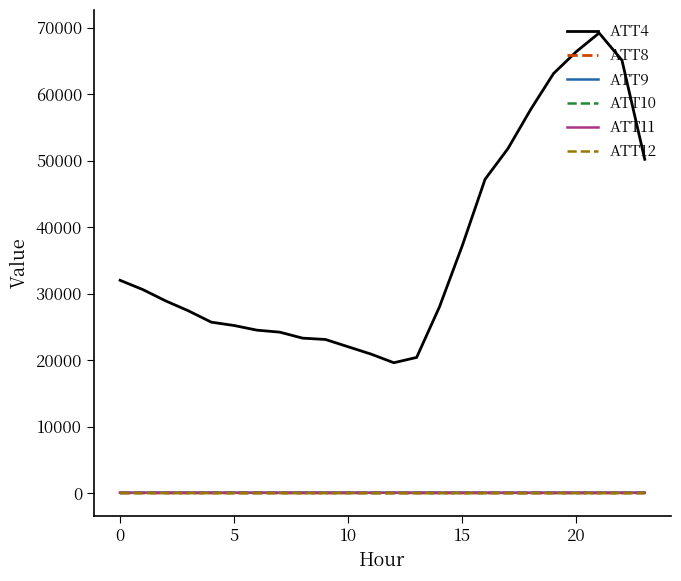

Which series has the largest range (max minus min)?

ATT4